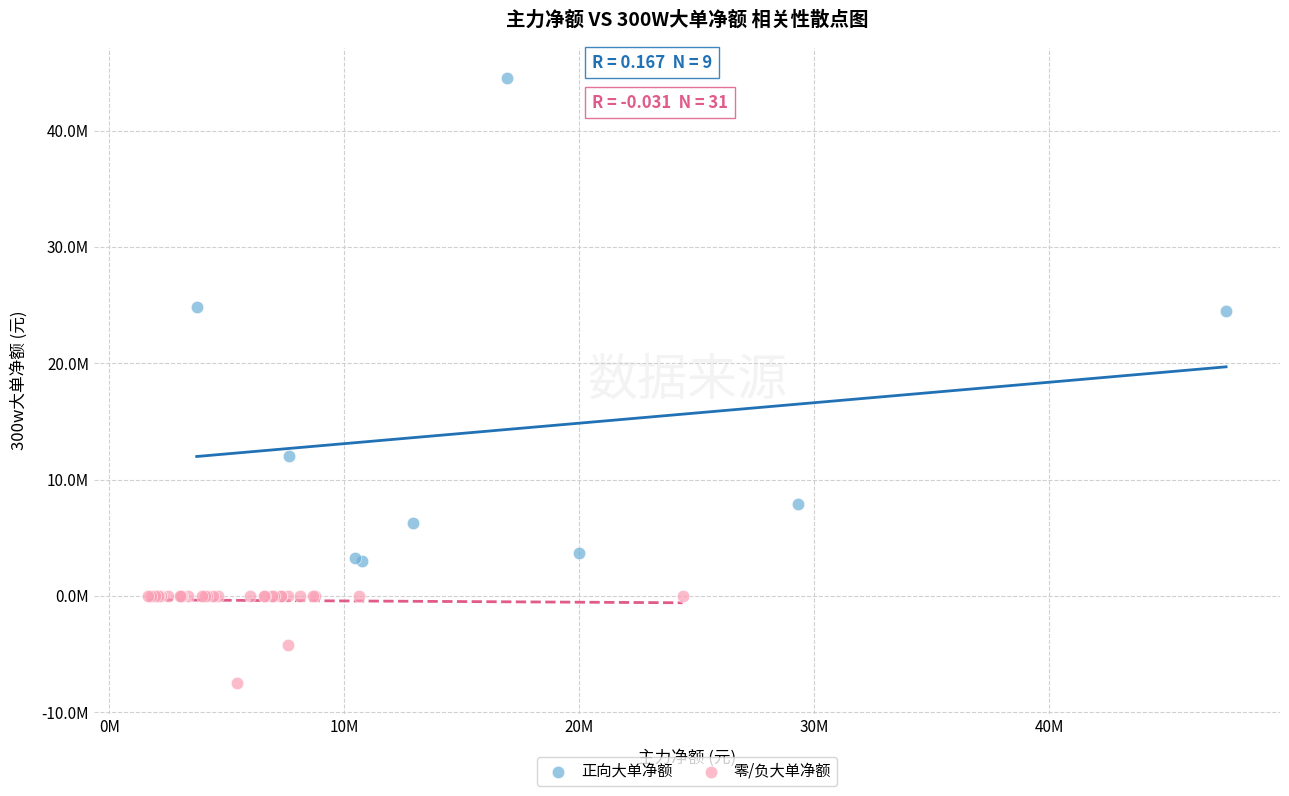

Which series has the widest spread of Y values?

正向大单净额